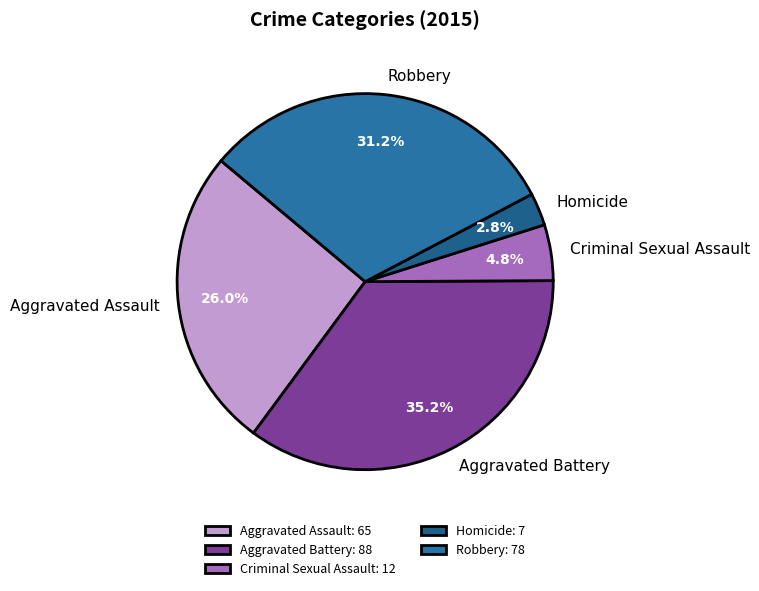

What percentage is the Aggravated Battery slice, to the nearest percent?

35%